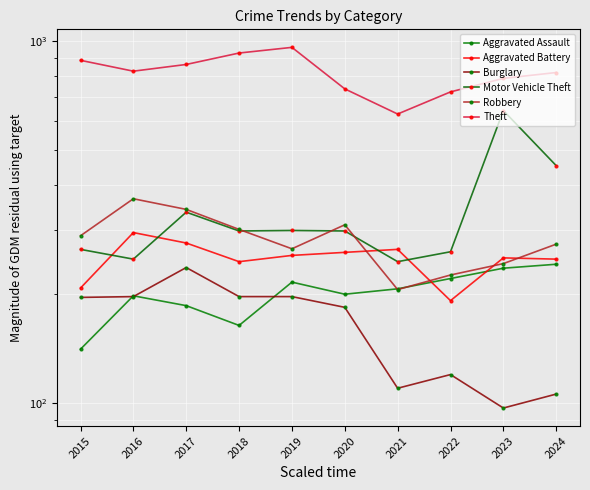

How many values in the Robbery series exceed 290?

4